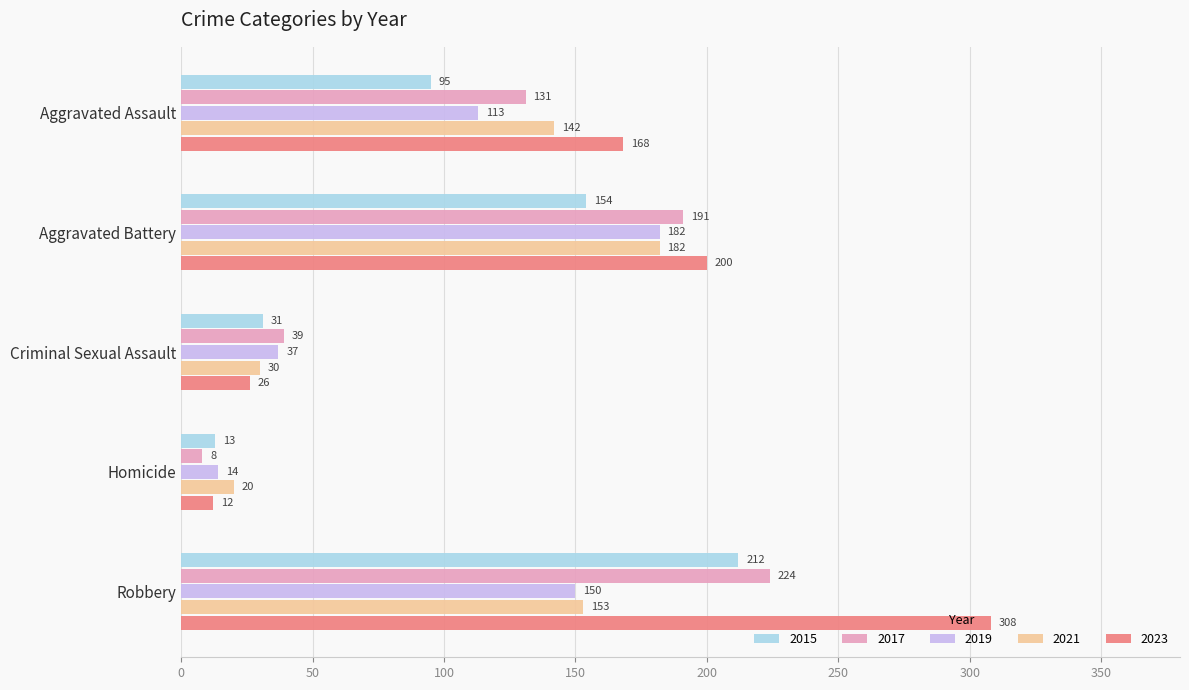

At which label is 2017 closest to 116?

Aggravated Assault